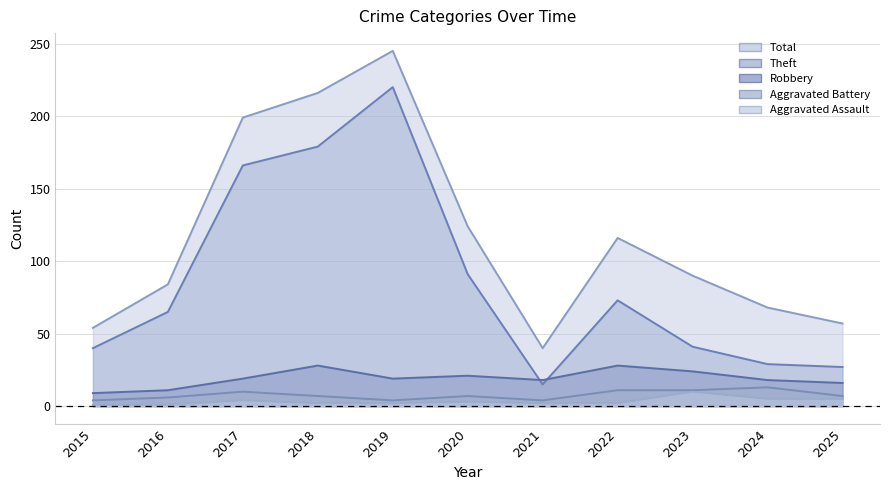

Does the chart display data point markers on the line(s)?

No